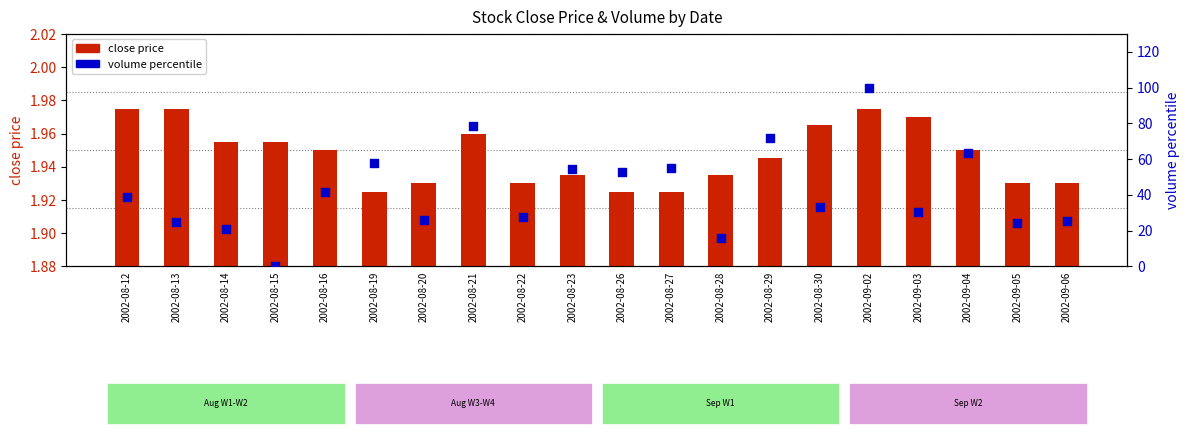

Is the value of volume percentile at 2002-08-26 greater than the value of close price at 2002-08-23?

Yes